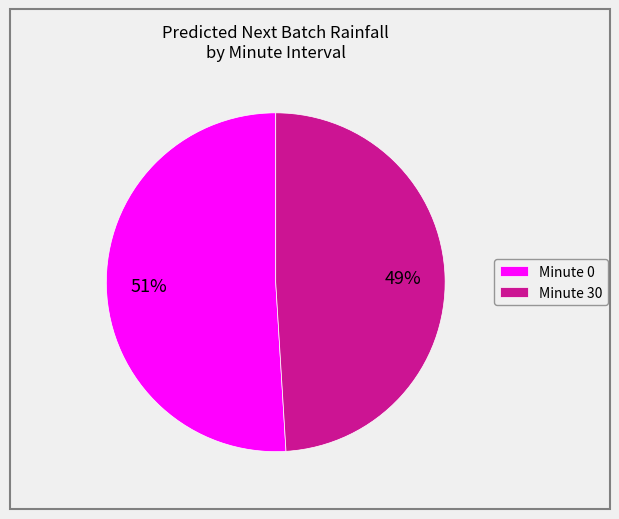

What is the ratio of the value at Minute 30 to the value at Minute 0?

1.0